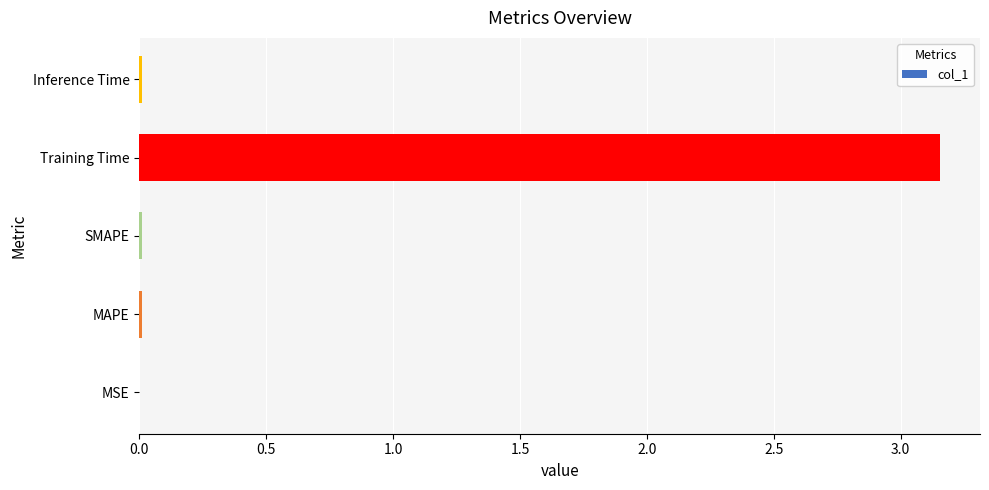

Does the chart contain stacked bars?

No